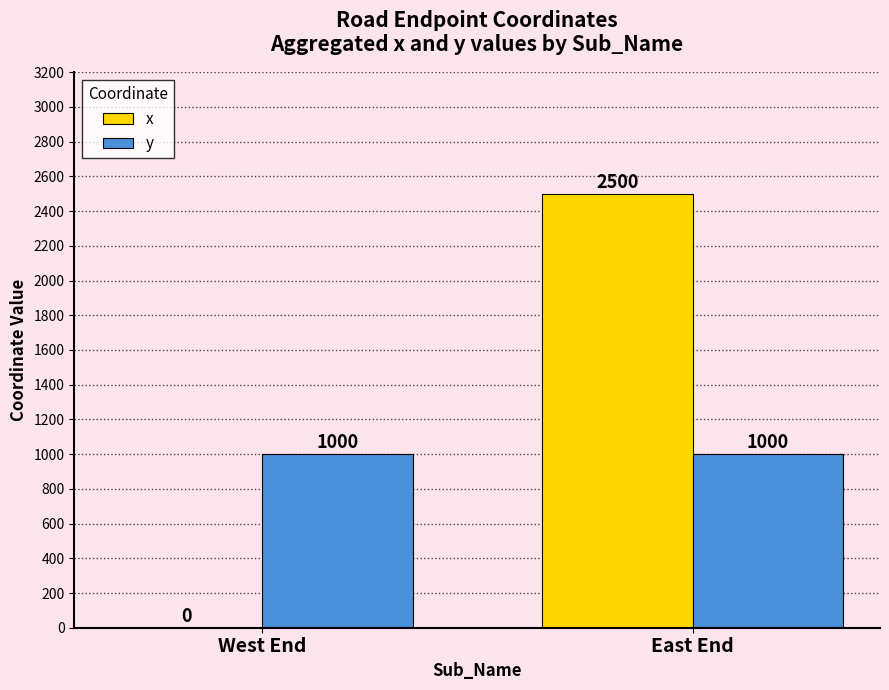

Reading right to left, transcribe all the data shown in this chart.

x: East End=2500	West End=0
y: East End=1000	West End=1000